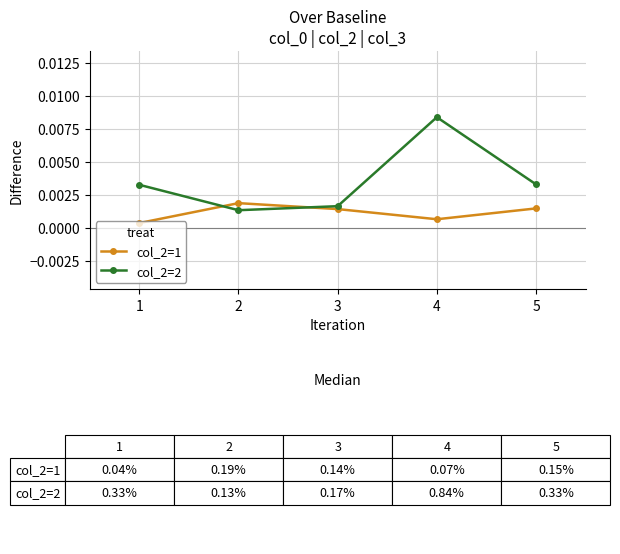

Rank the series at 5 from highest to lowest value.

col_2=2, col_2=1